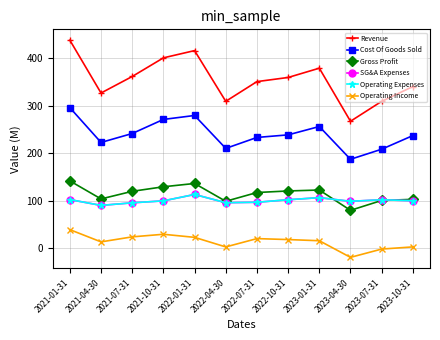

At which category does SG&A Expenses reach its first local peak?

2022-01-31